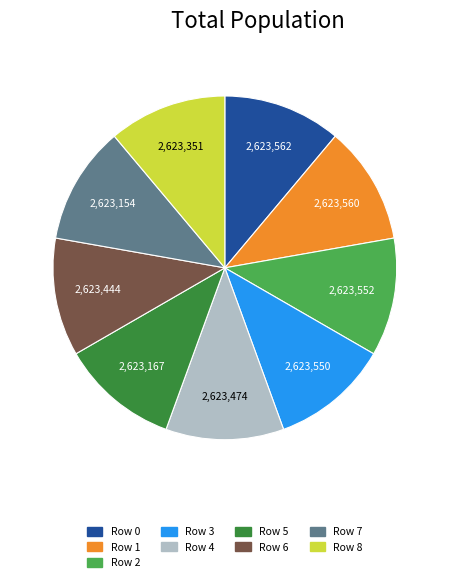

To the nearest percent, what is the combined percentage of 8 and 2?

22%